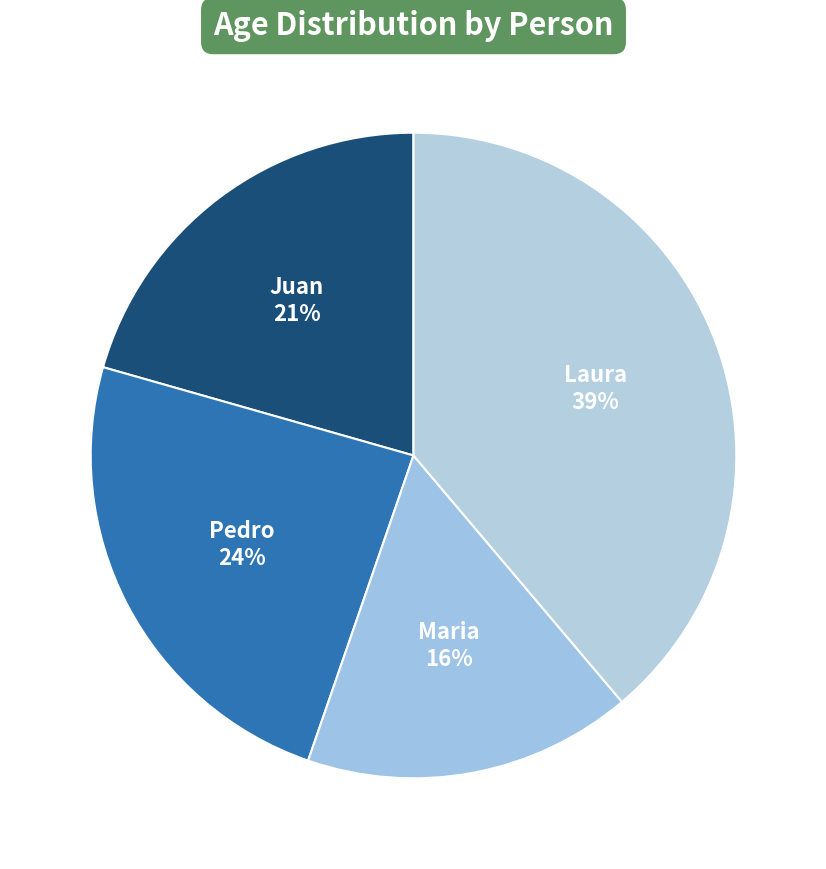

To the nearest percent, what percentage of the pie is Juan?

21%